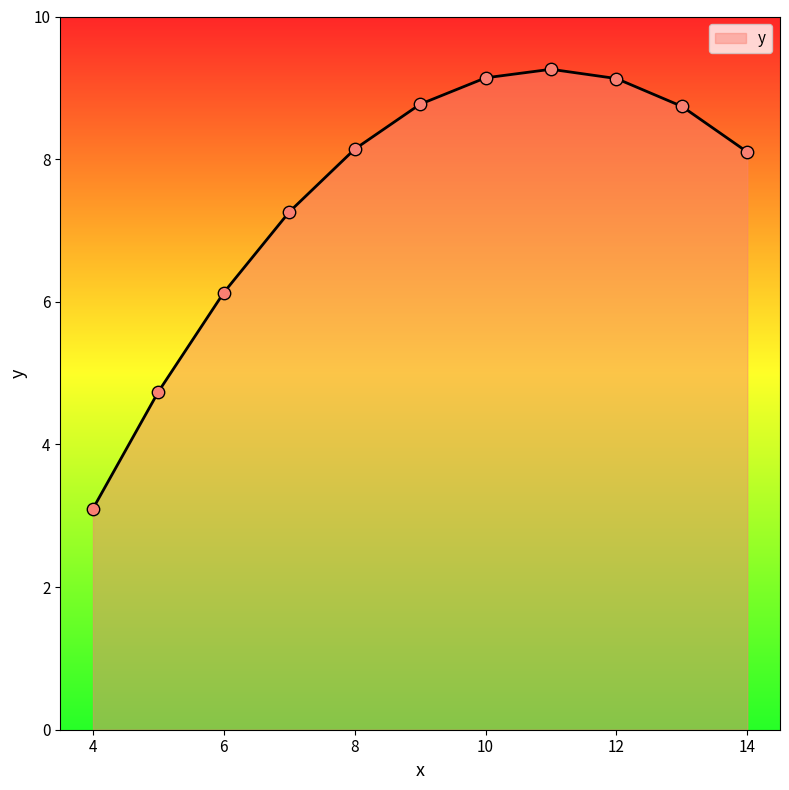

What is the difference between the maximum and minimum values?

6.2